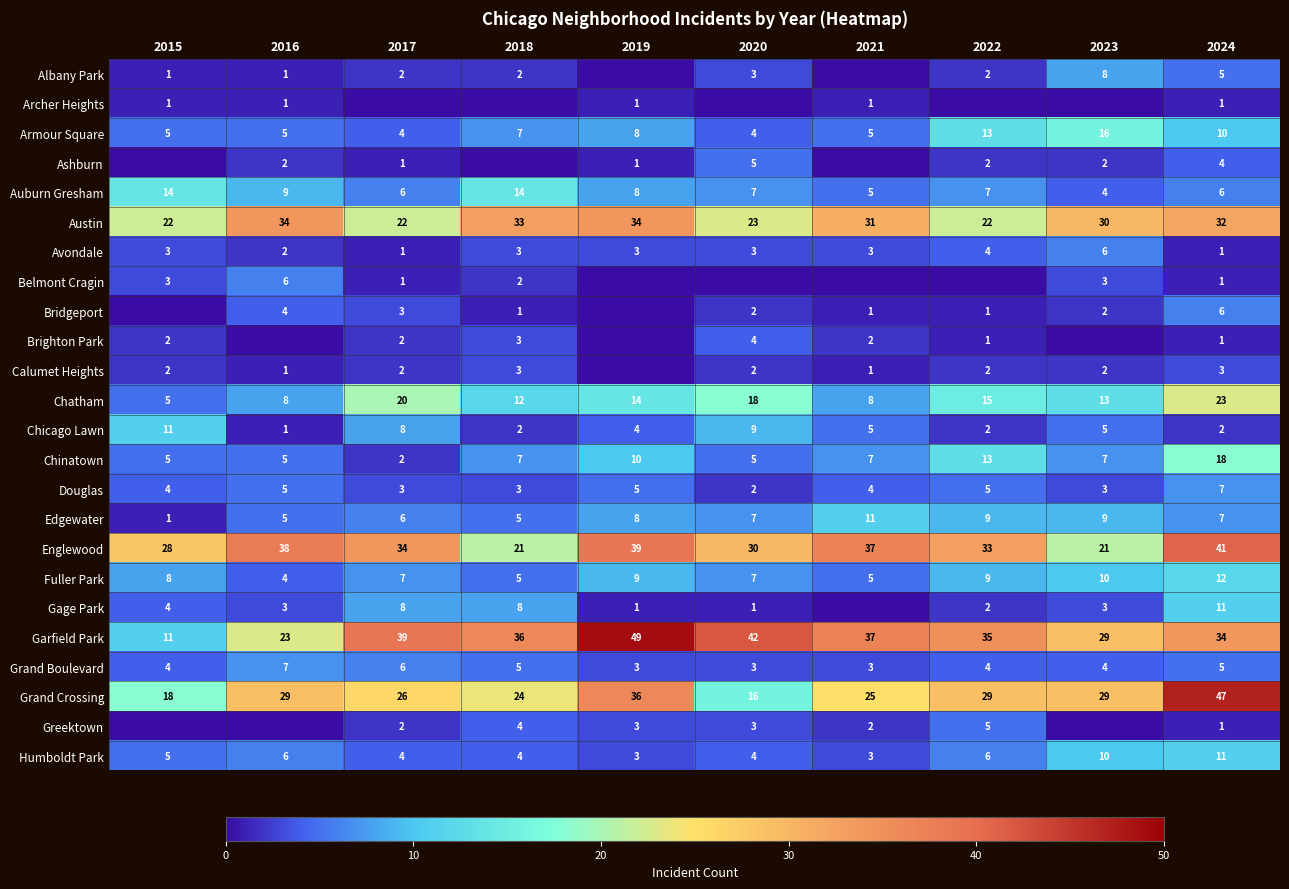

True or false: Garfield Park has a value of 11 at 2015.

True